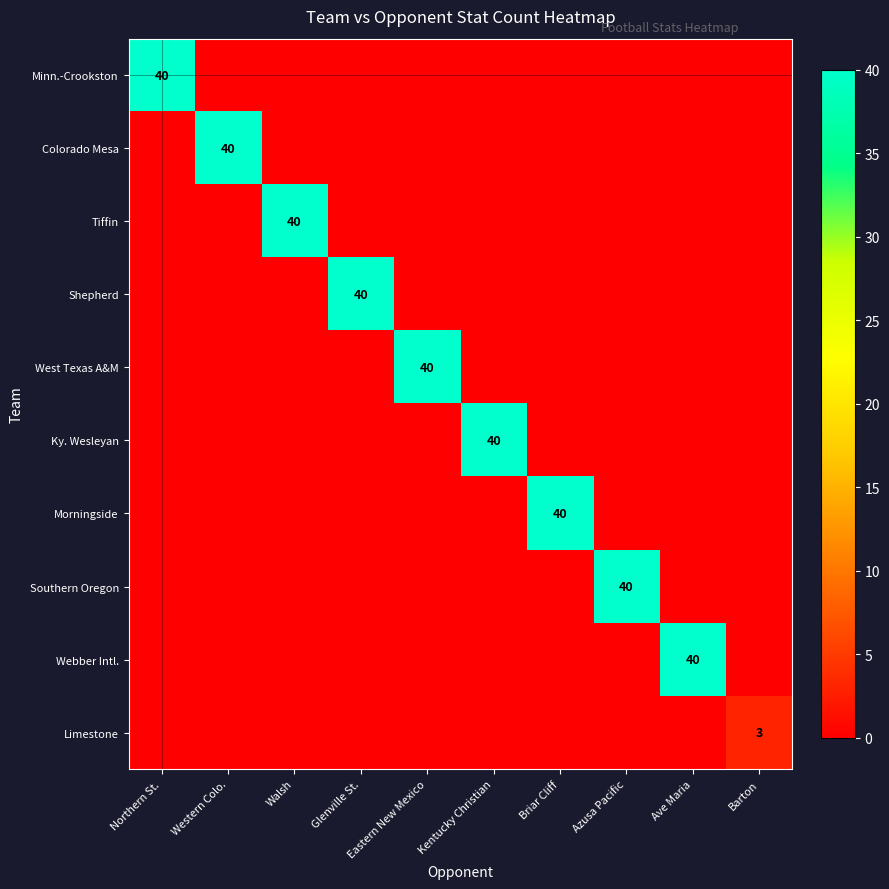

What is the sum of the Morningside values at Barton and Briar Cliff?

40